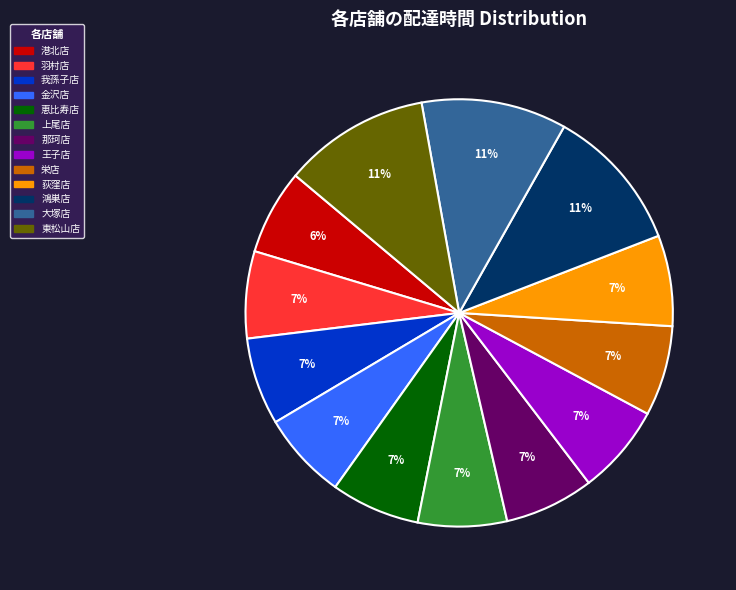

To the nearest percent, what is the combined percentage of 東松山店 and 那珂店?

18%